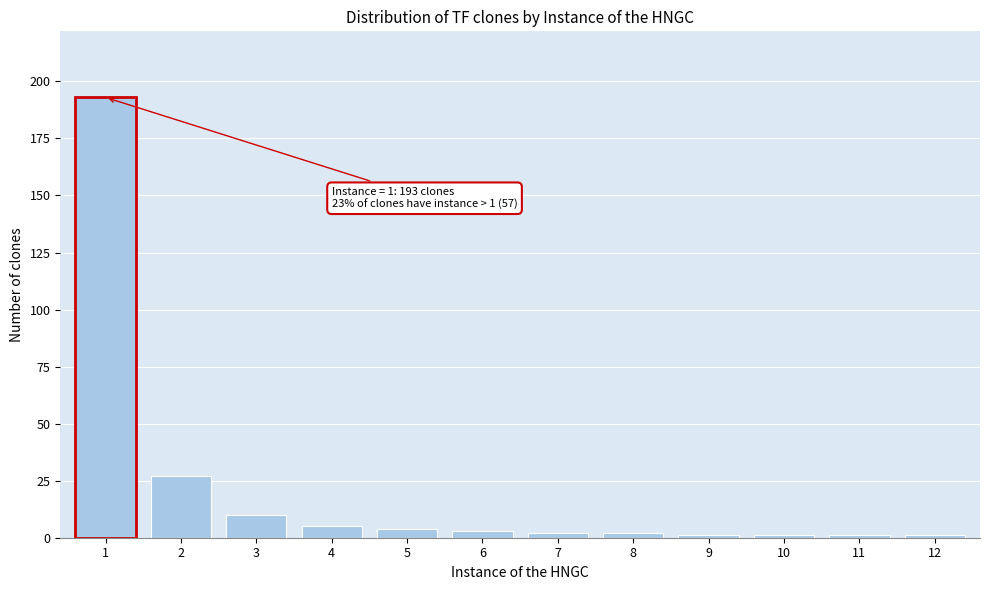

Reading left to right, what are all the values shown in this chart?

193	27	10	5	4	3	2	2	1	1	1	1